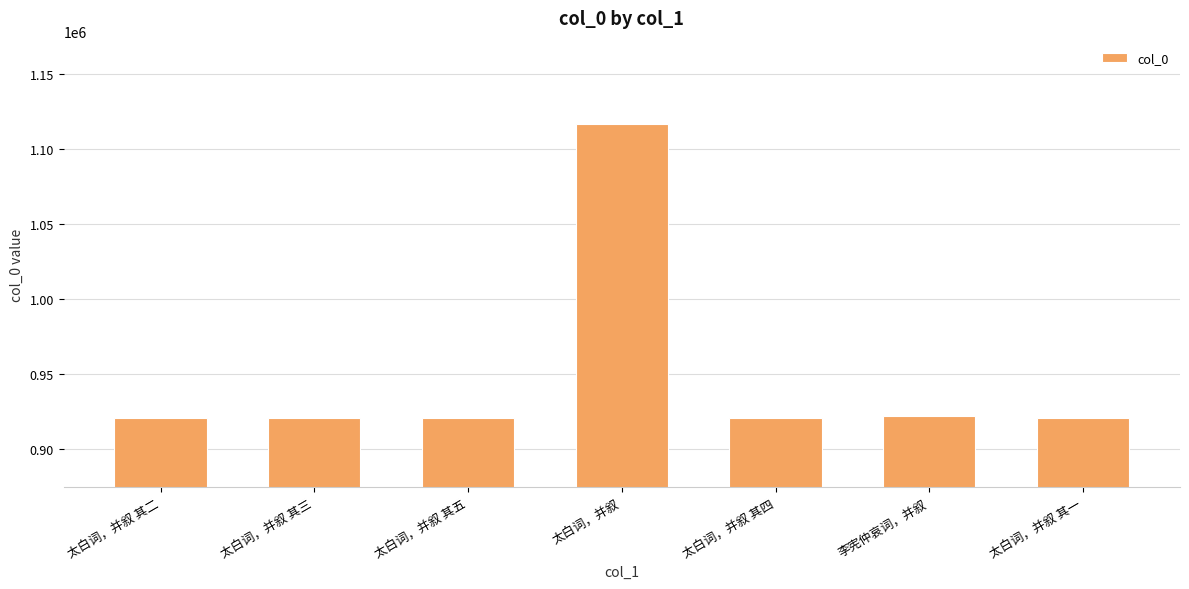

Is it true that the value at 太白词，并叙 其二 is 920248?

True